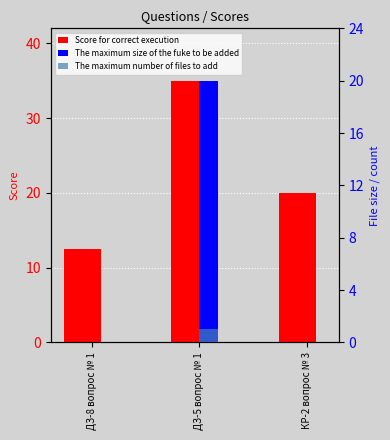

At how many categories does at least one series exceed 33?

1